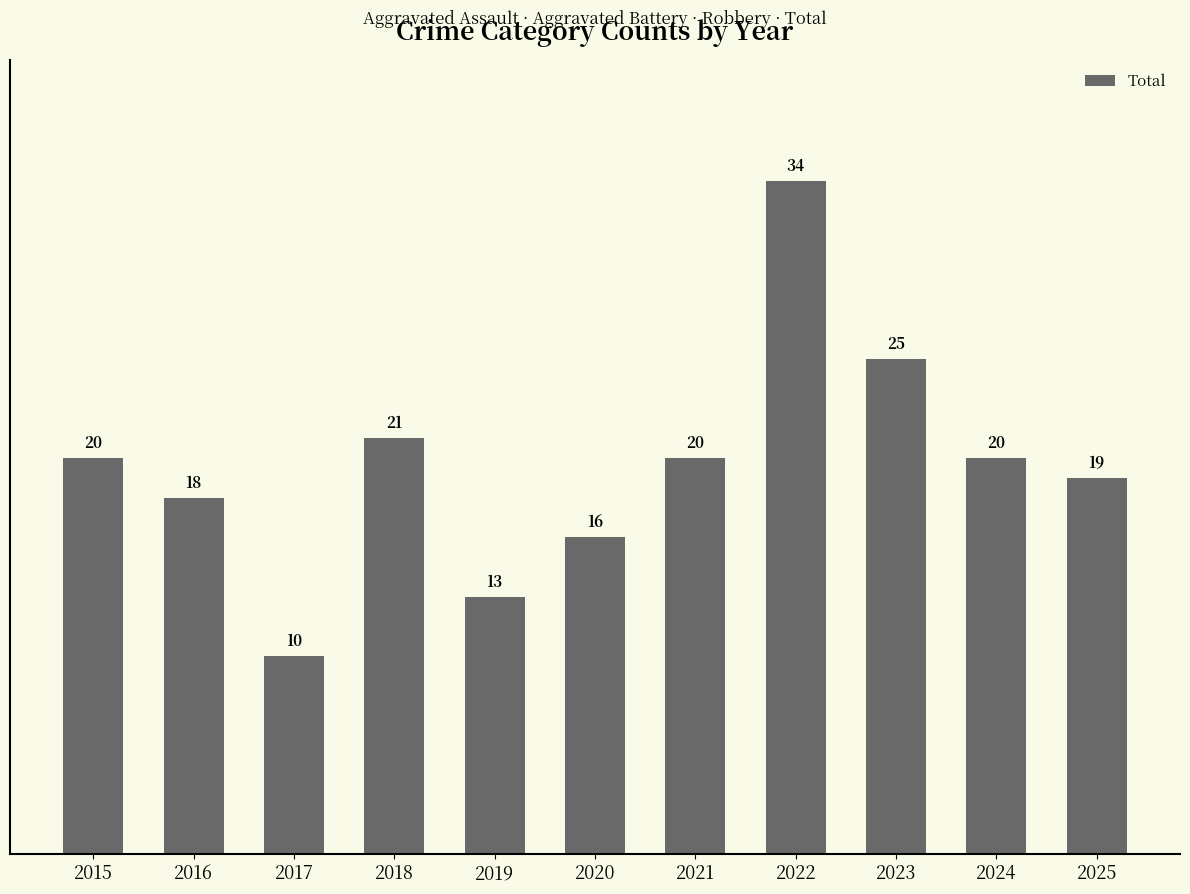

Which label corresponds to the largest value in the chart?

2022